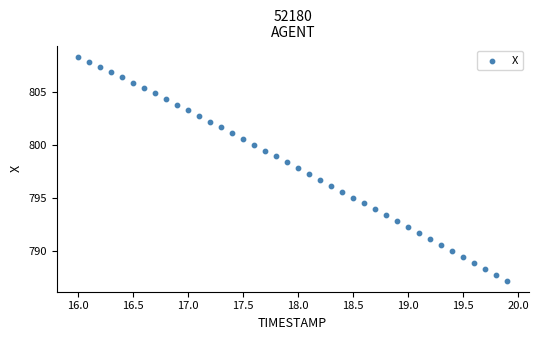

What is the range of Y values (max minus min)?

21.1